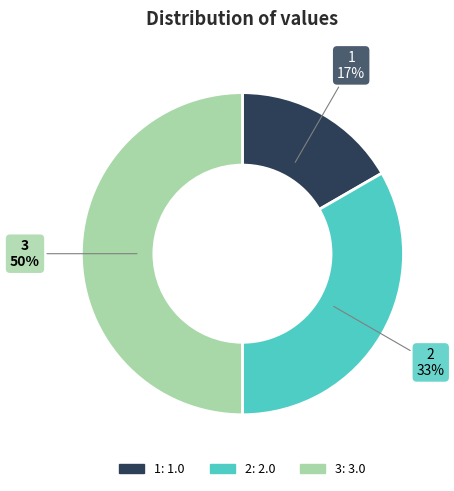

What is the smallest slice in the pie chart?

1